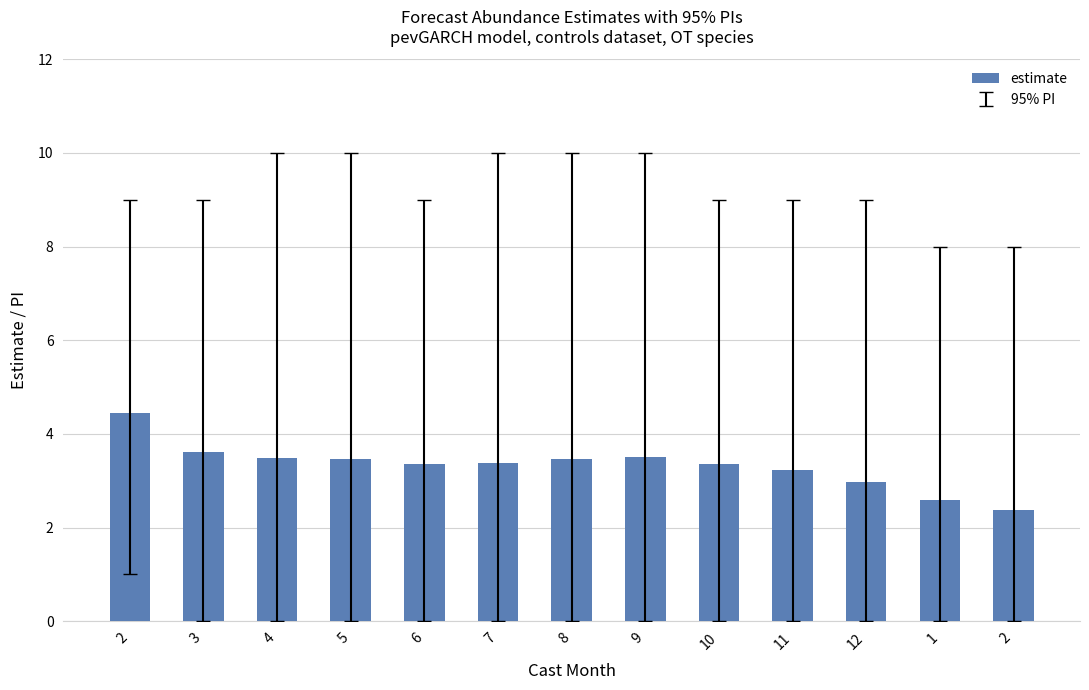

What is the approximate value at 10?

3.4